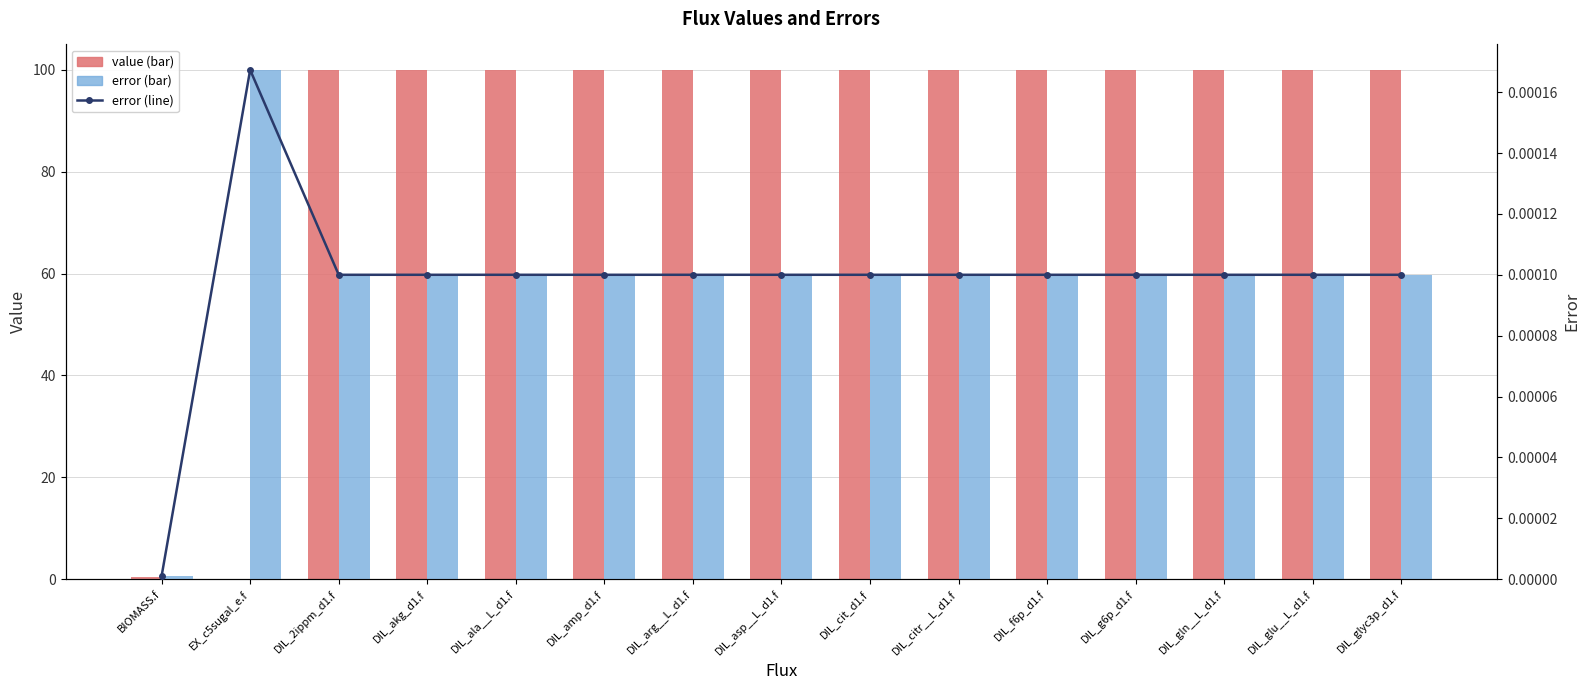

Which series has the largest range (max minus min)?

value